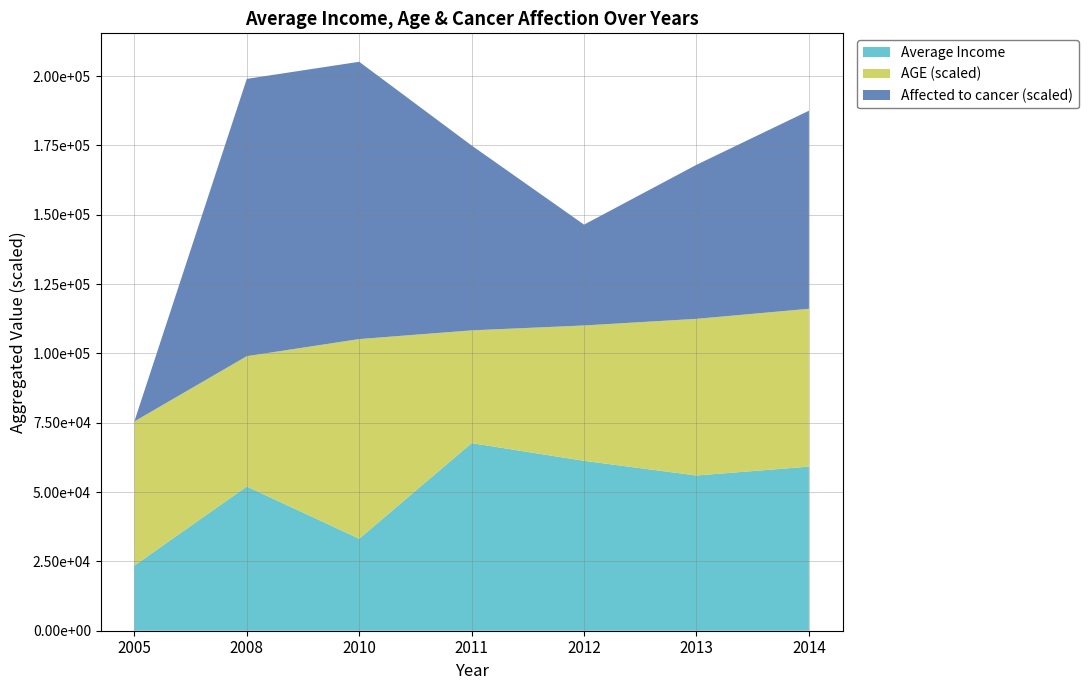

What are all the series names shown in the legend?

Average Income, AGE (scaled), Affected to cancer (scaled)